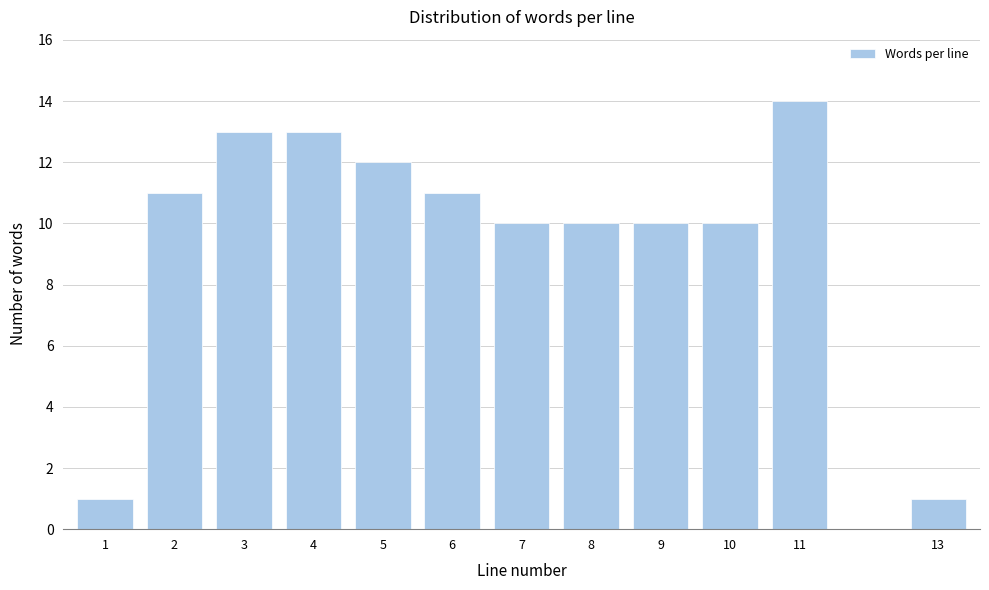

Reading right to left, what are all the values shown in this chart?

13=1	11=14	10=10	9=10	8=10	7=10	6=11	5=12	4=13	3=13	2=11	1=1